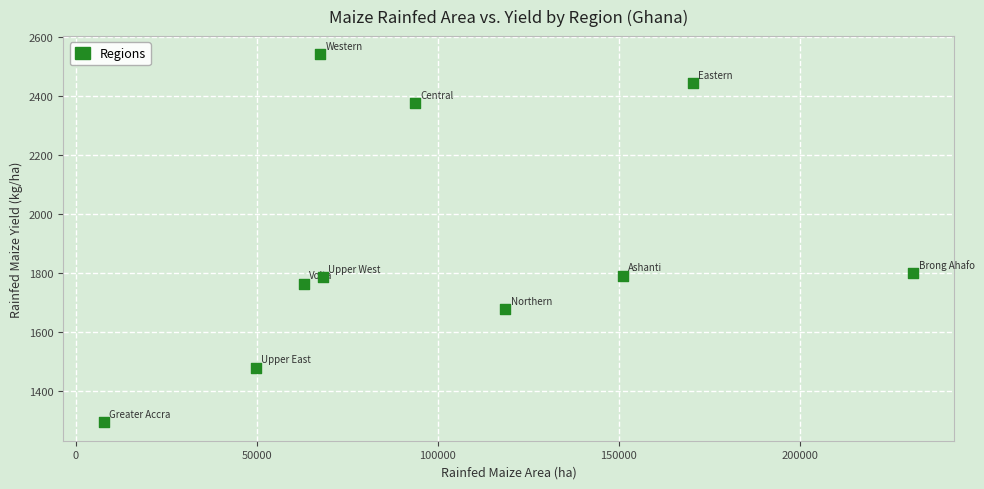

What is the range of Y values (max minus min)?

1249.5